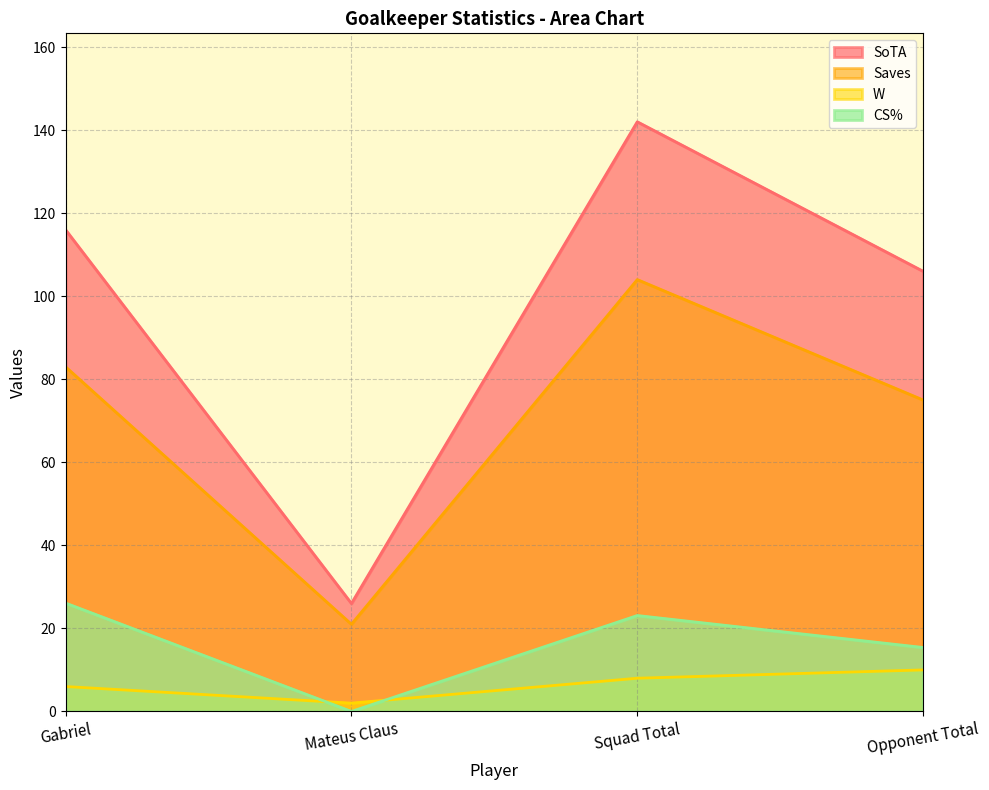

Is the value of W at Squad Total greater than the value of CS% at Gabriel?

No